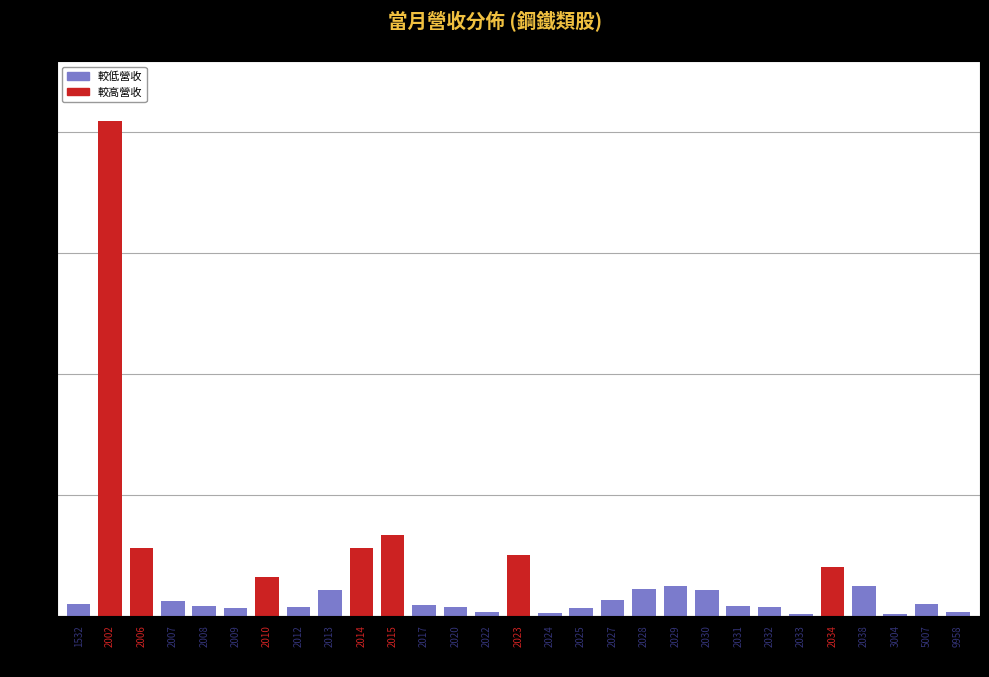

What is the sum of all values?

46998911